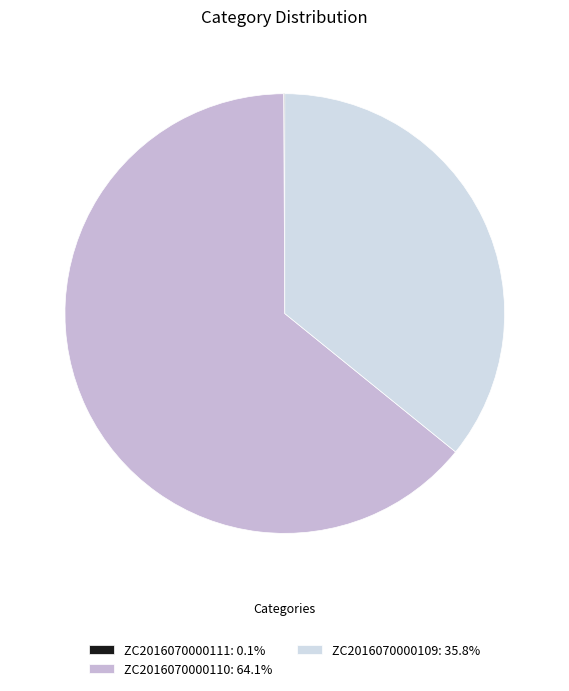

Is there any slice that represents more than half of the pie?

Yes